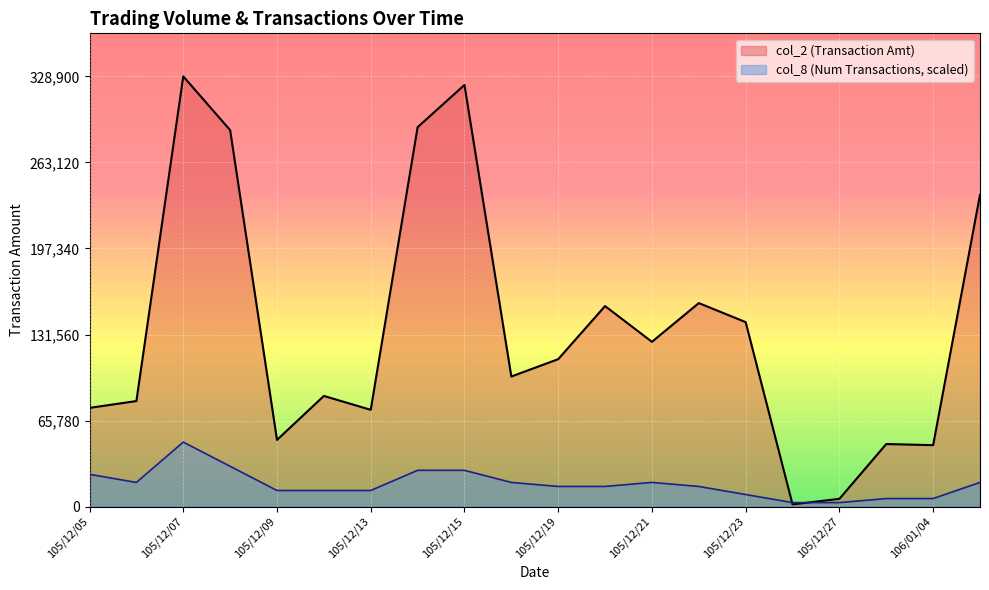

What are all the series names shown in the legend?

col_2, col_8